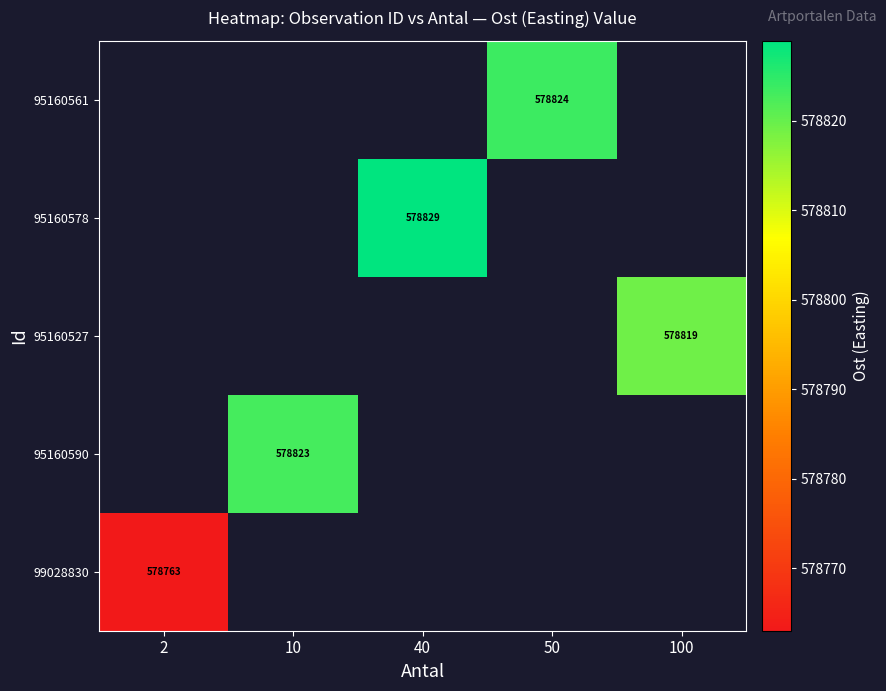

Is the value of 95160578 at 40 greater than the value of 99028830 at 2?

Yes